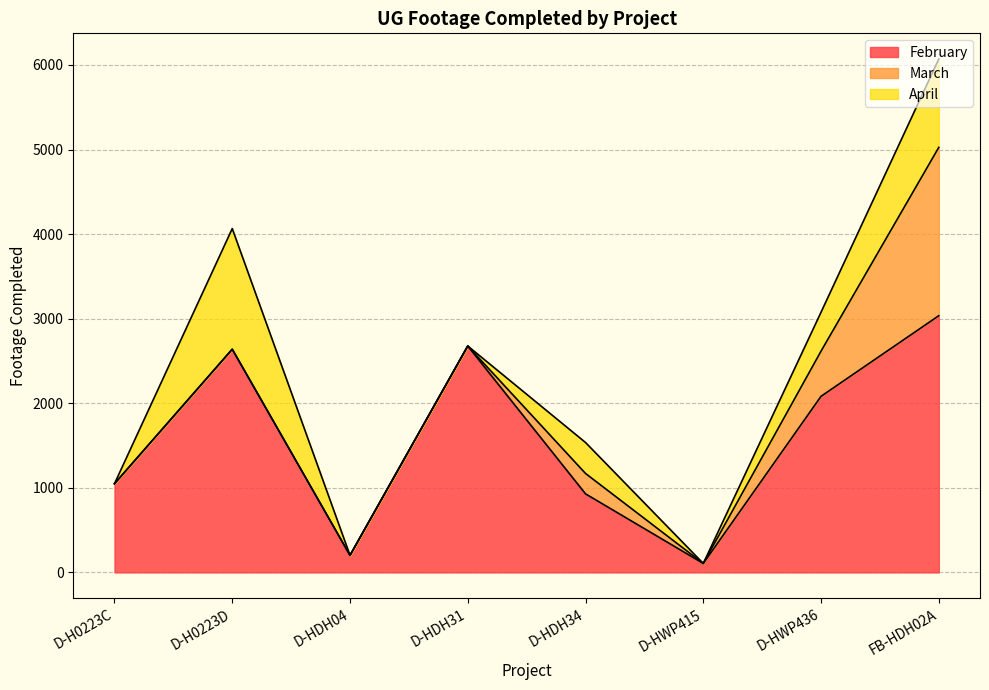

Is it true that February equals 3351 at D-HWP436?

False